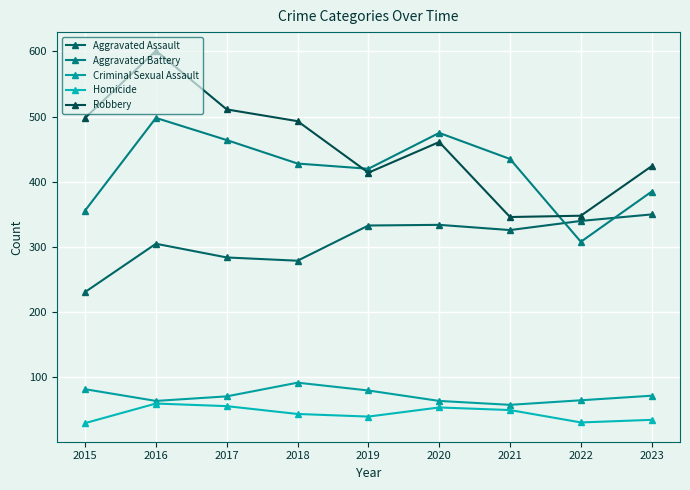

Where does the Criminal Sexual Assault series first go above 71?

2015